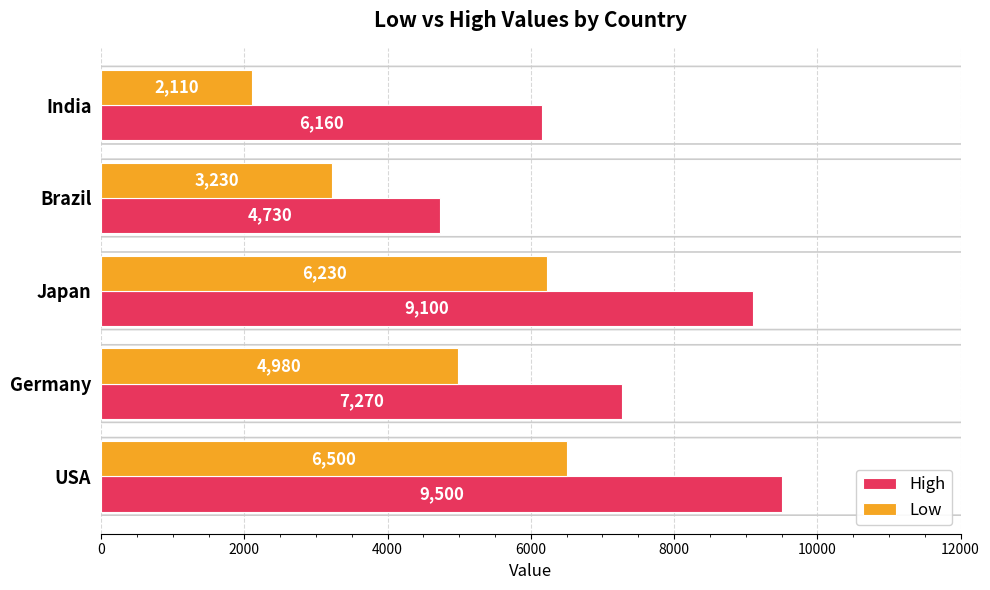

What is the average value of the High series?

7352